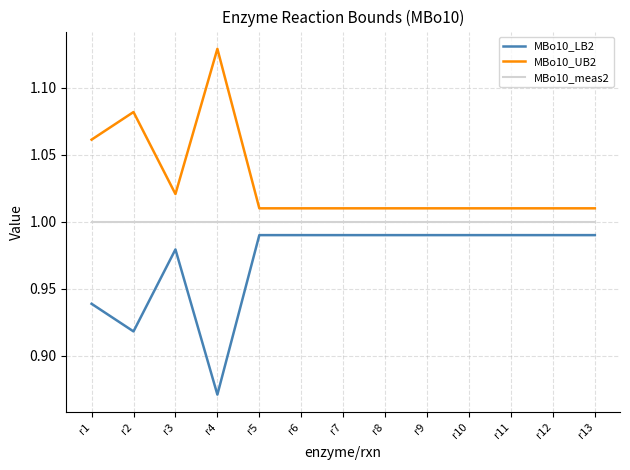

Which label corresponds to the smallest value in the chart?

r4